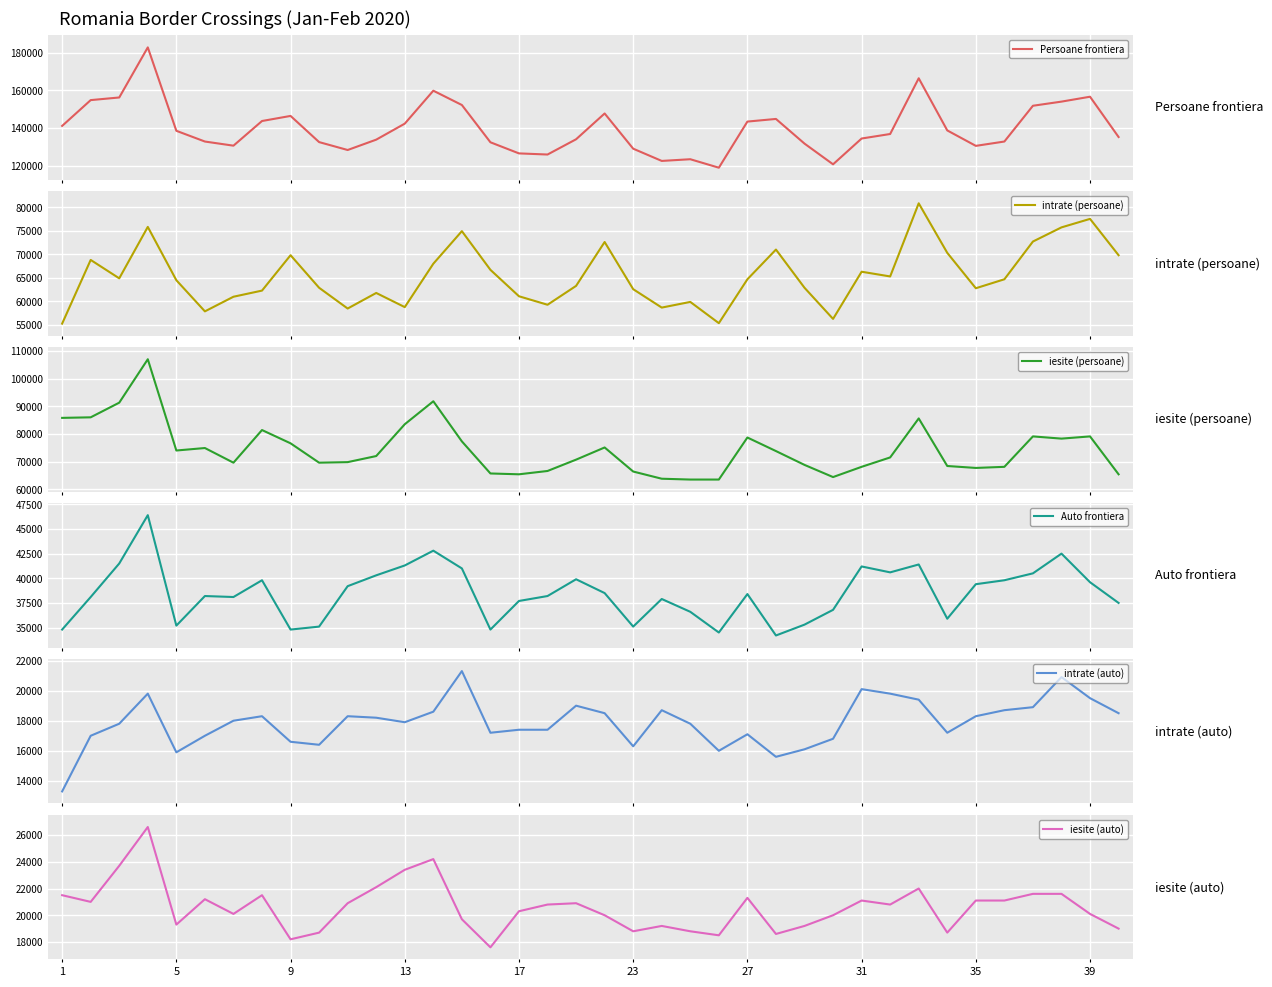

The iesite (auto) series shows 18800 at 23. True or false?

True